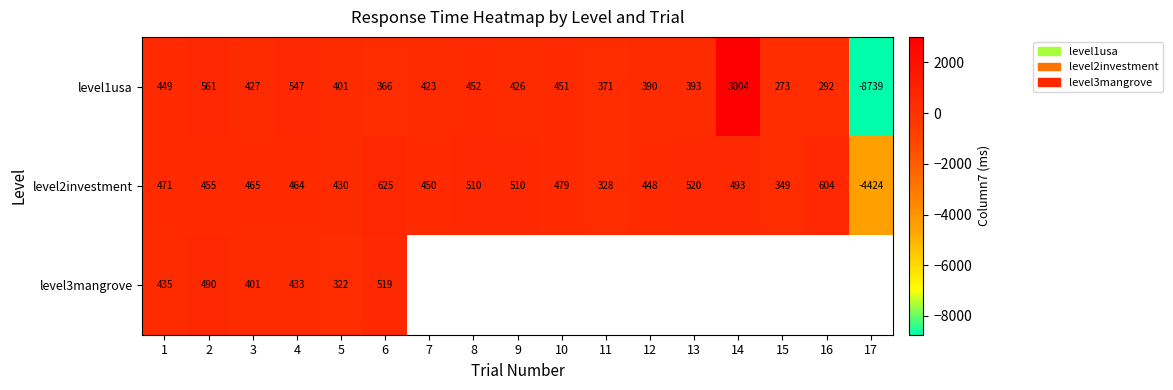

What is the difference between the highest and lowest values at 4?

114.0